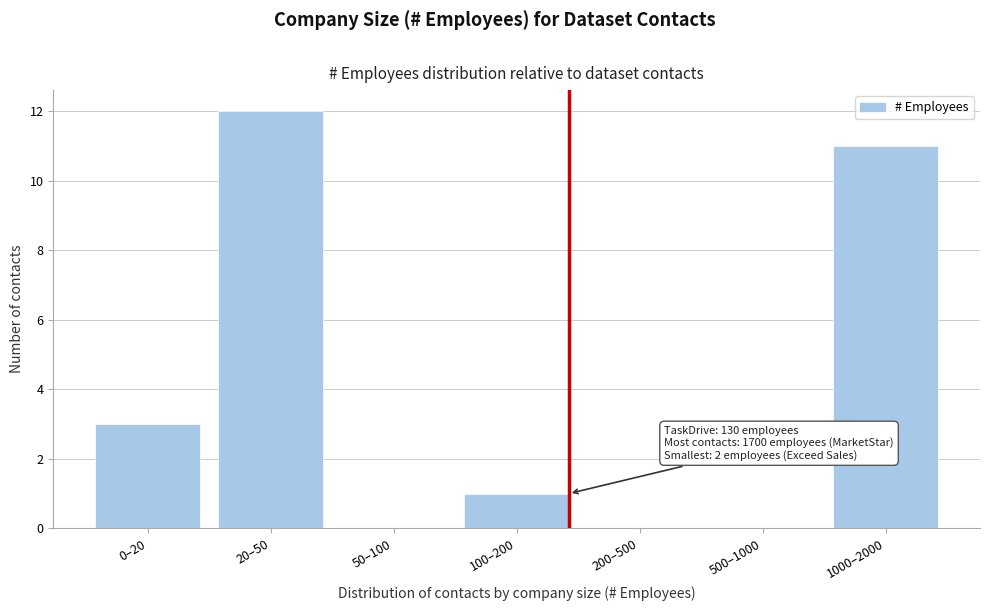

Reading left to right, list all the values displayed in this chart.

0–20=3	20–50=12	50–100=0	100–200=1	200–500=0	500–1000=0	1000–2000=11